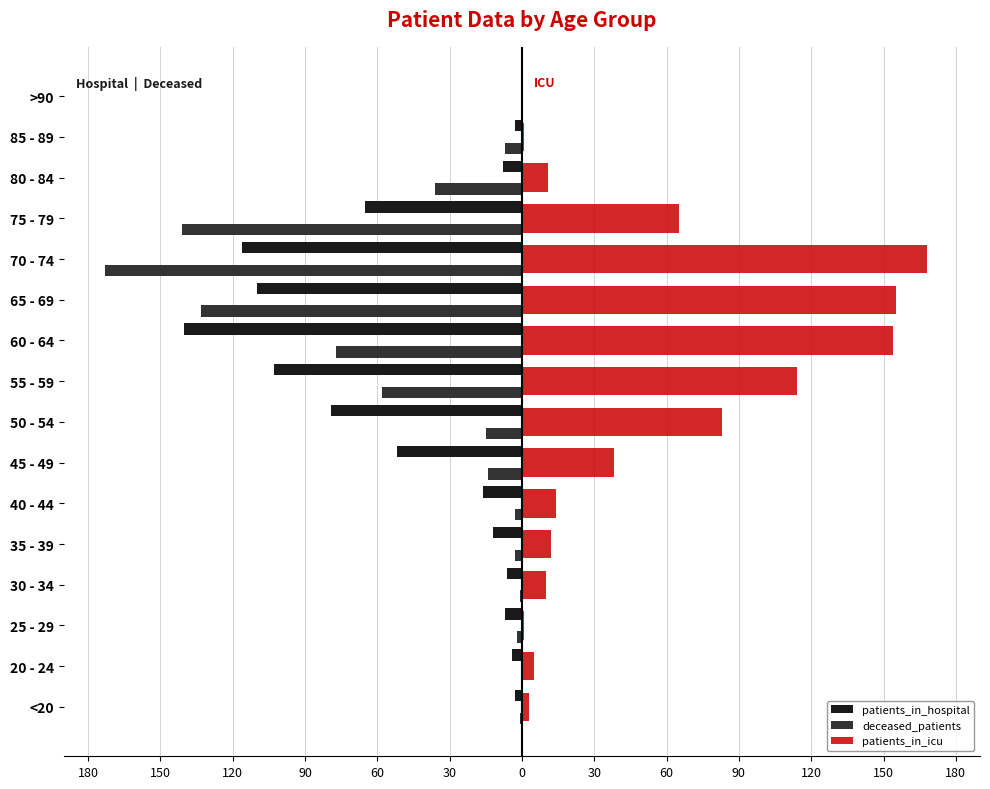

What are all the series names shown in the legend?

patients_in_hospital, deceased_patients, patients_in_icu